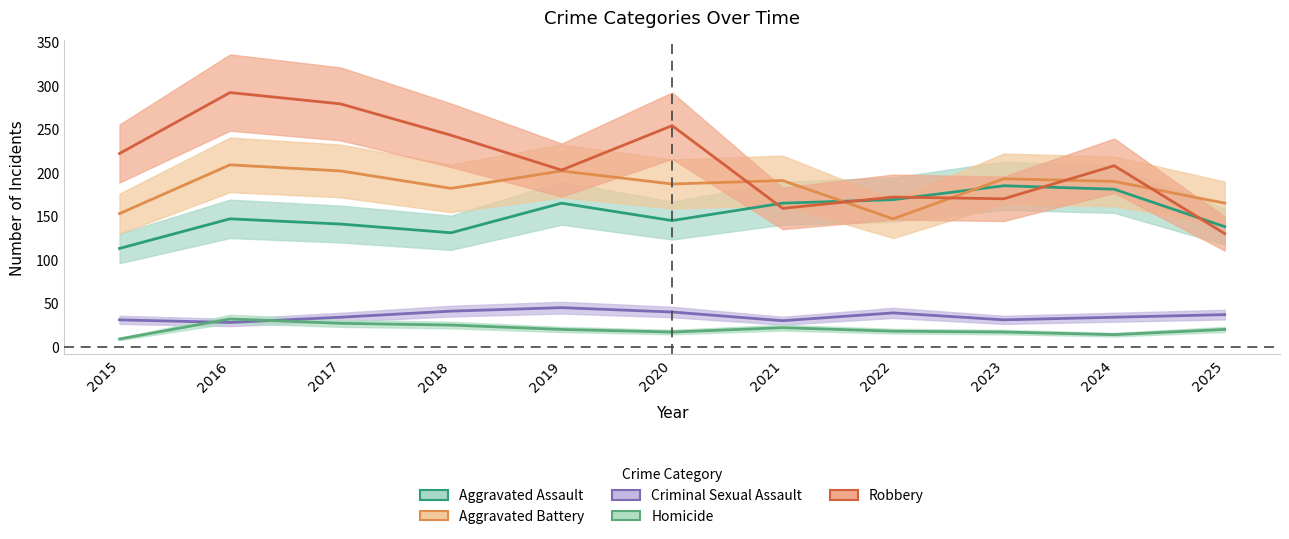

How many series are shown in this chart?

5